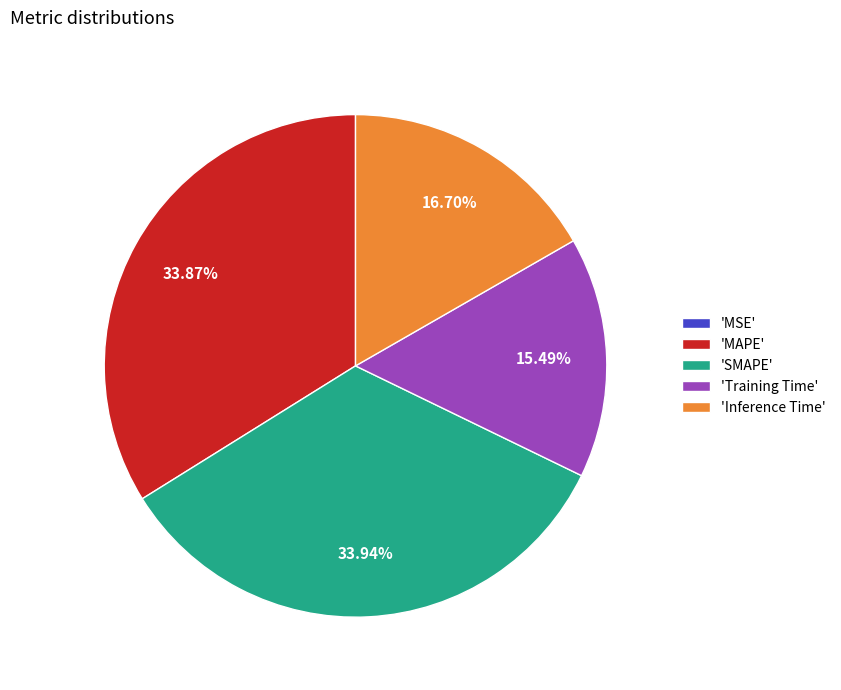

Which has a higher value, 'MAPE' or 'Inference Time'?

'MAPE'